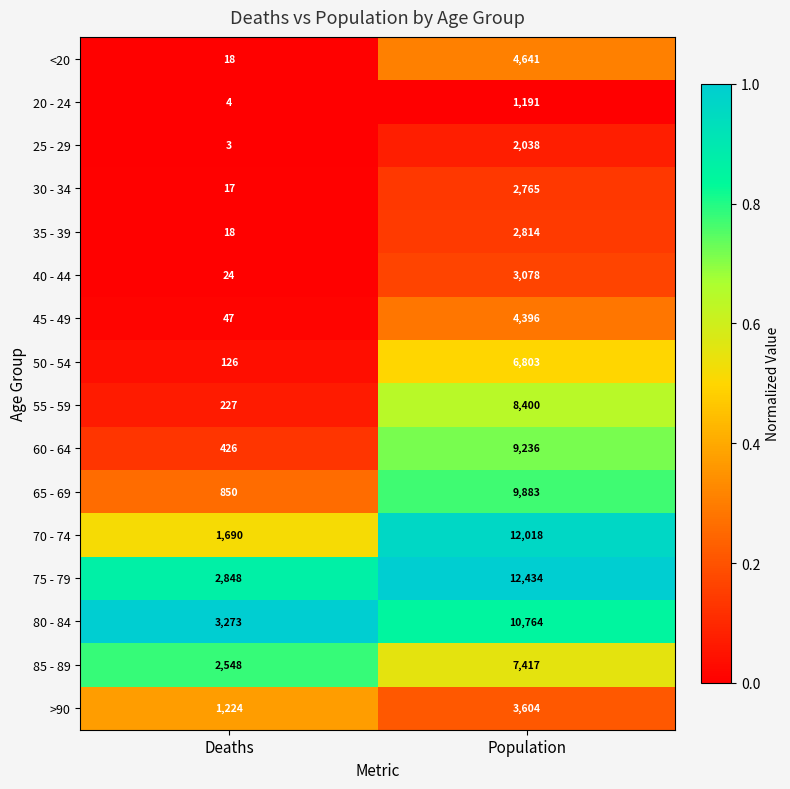

Count the number of categories in the chart.

2